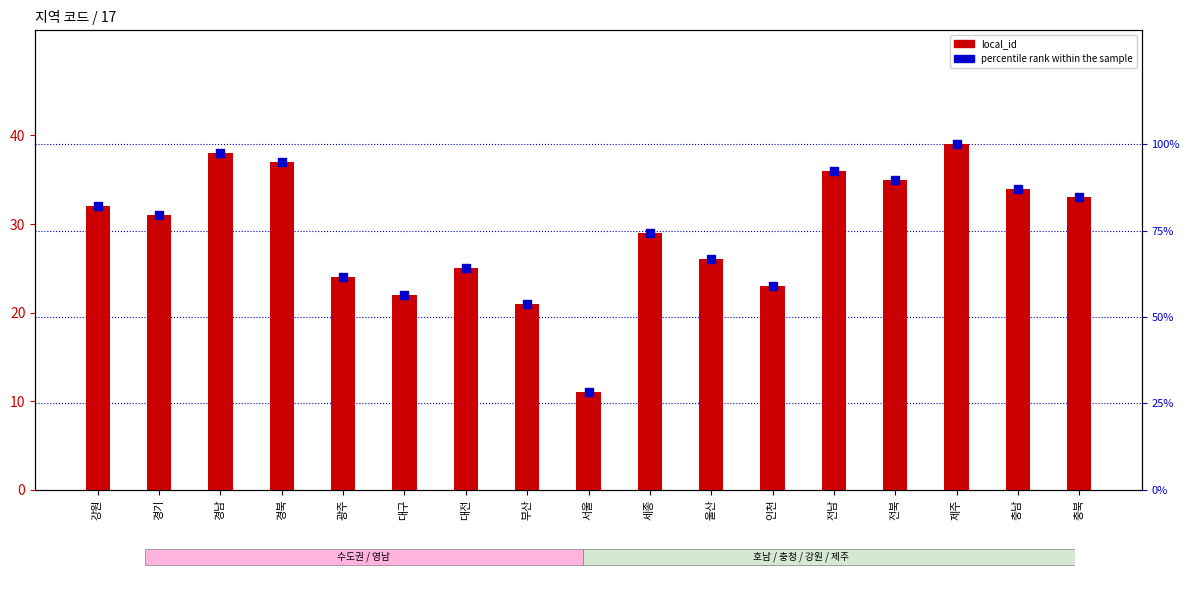

What is the total value across all series at 전북?

124.7